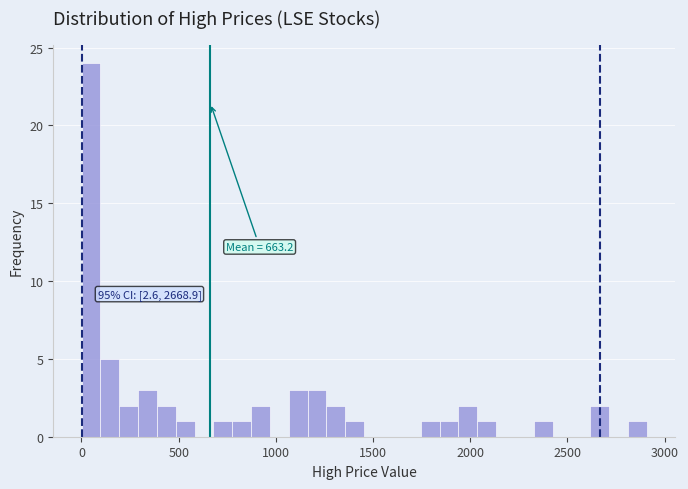

Around what value on the x-axis is the tallest bar? Give the approximate position of its centre, as read against the axis.

50